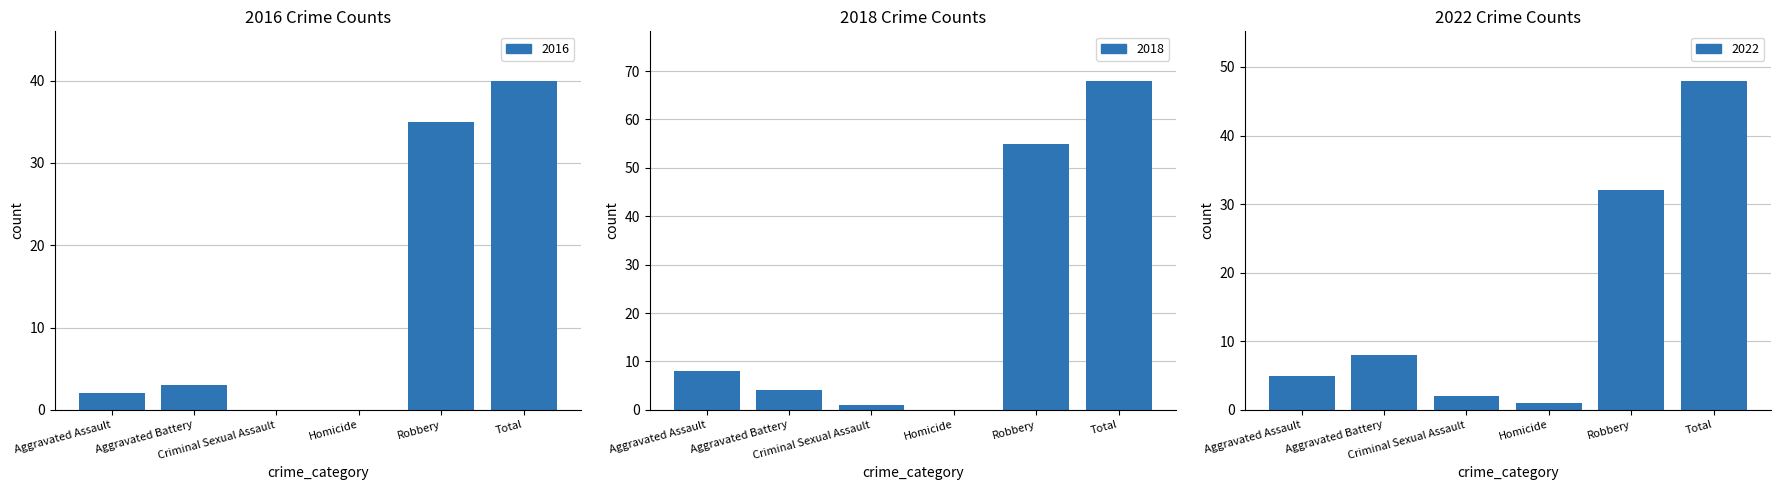

What is the difference between the second highest and minimum values in the 2016 series?

35